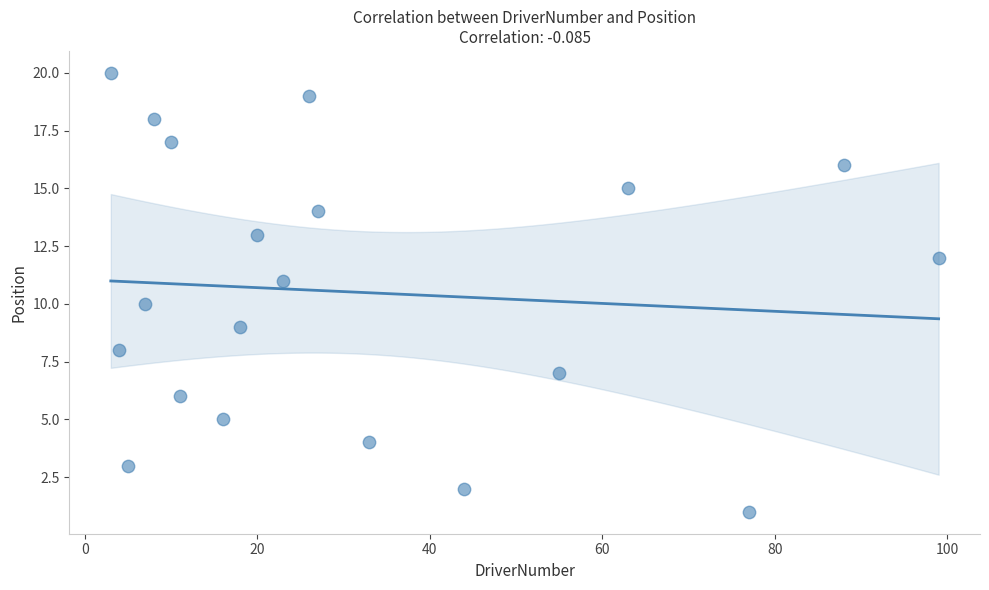

What is the range of X values (max minus min)?

96